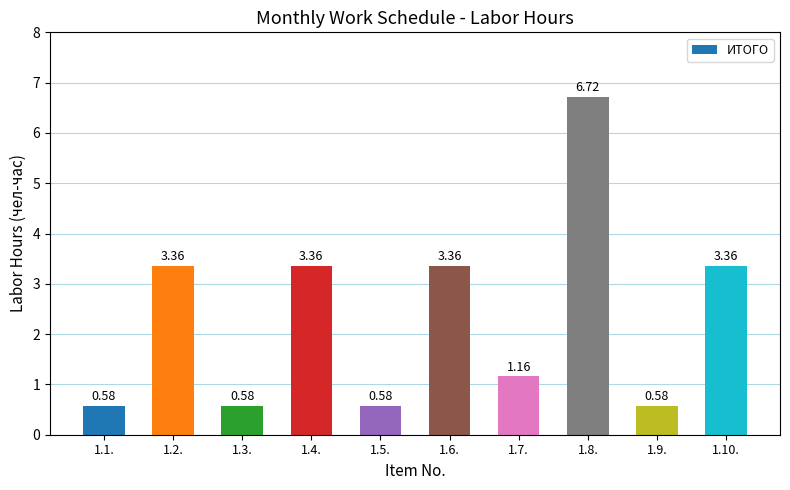

What is the change in value from 1.3. to 1.4.?

+2.8